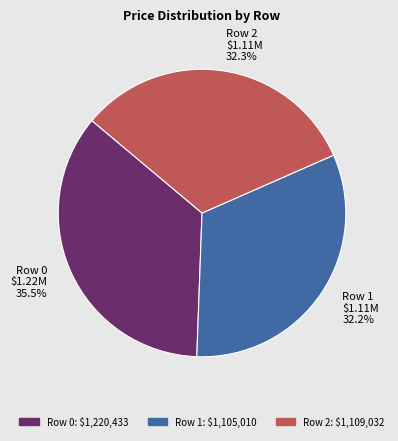

Which slice is the largest?

Row 0